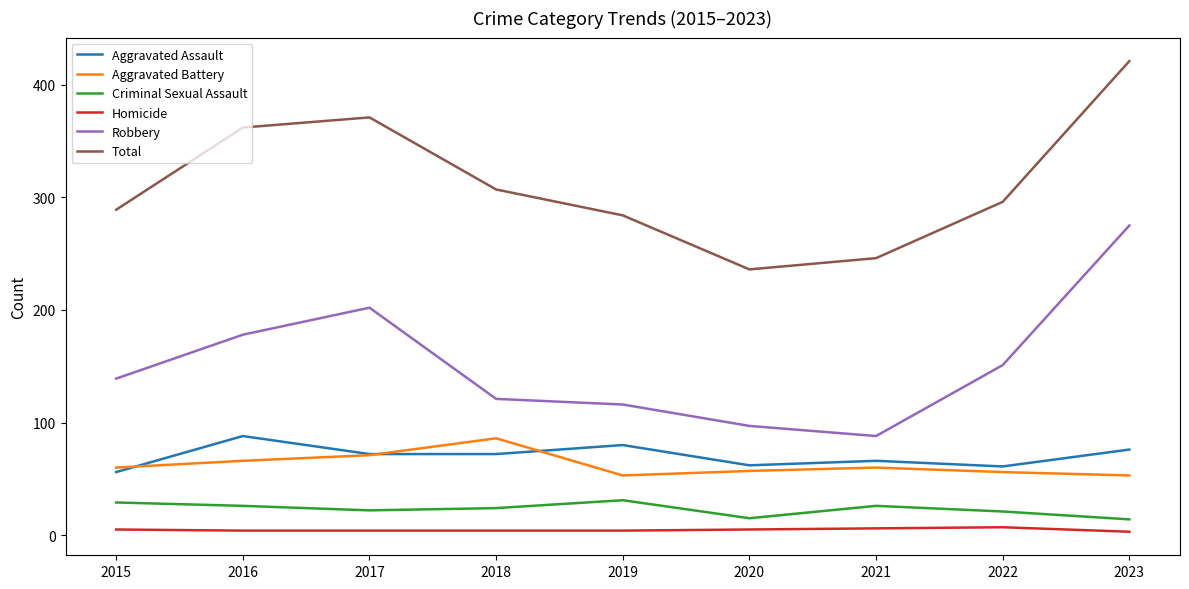

True or false: Aggravated Assault and Total intersect in this chart.

False